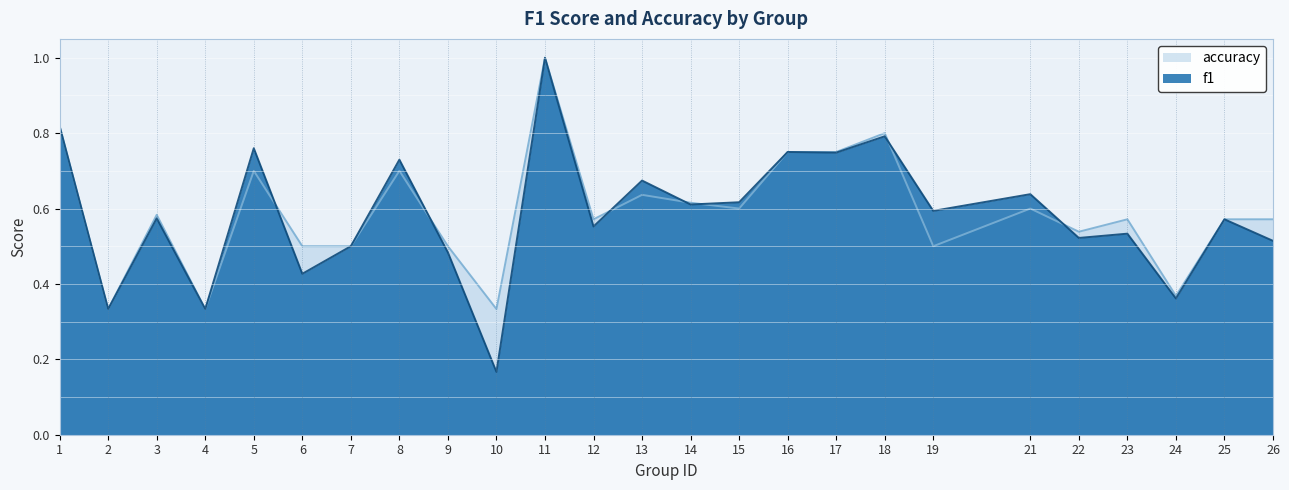

What is the sum of all f1 values?

14.6